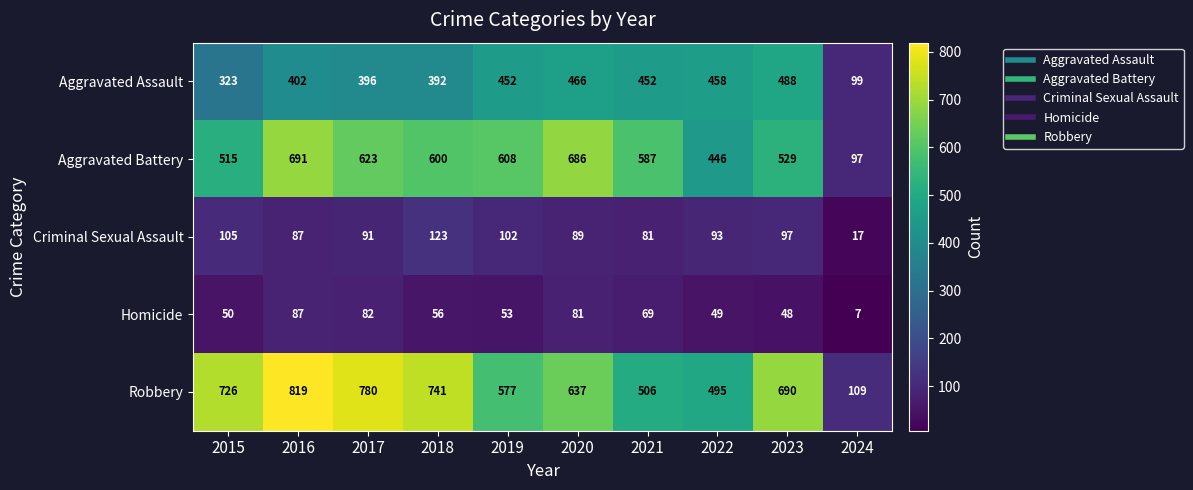

Rank the series by their maximum value, from lowest to highest.

Homicide, Criminal Sexual Assault, Aggravated Assault, Aggravated Battery, Robbery